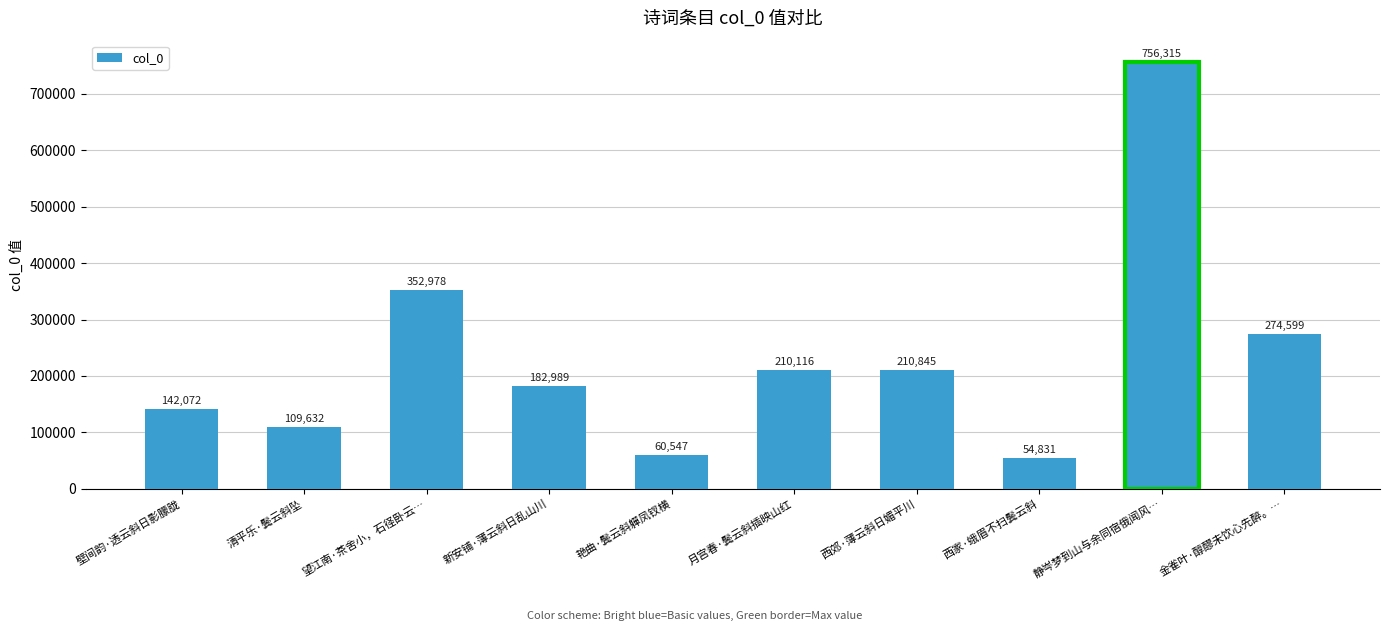

Where does the data first go above 210116?

望江南·茶舍小，石径卧云…